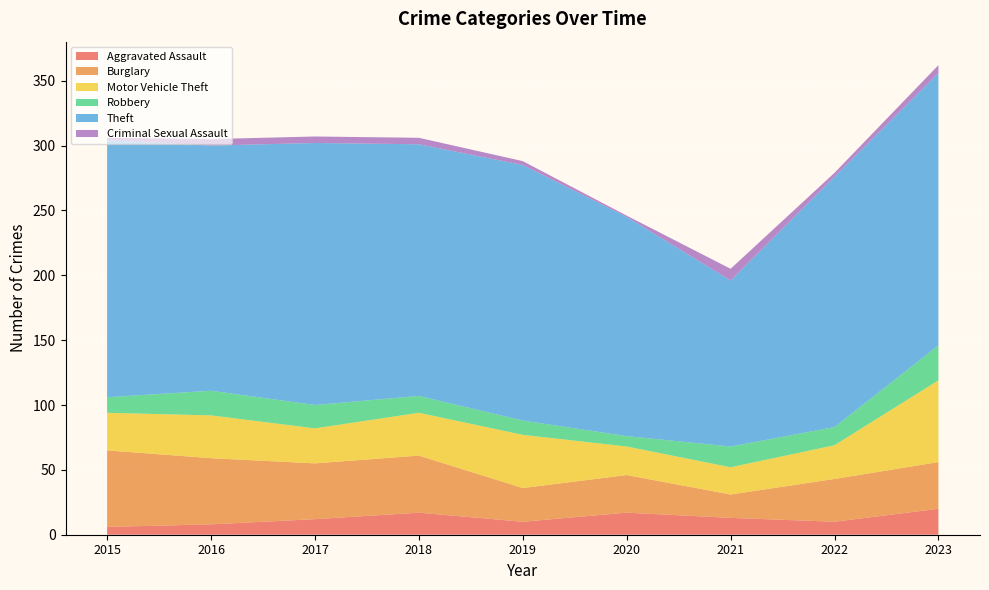

Reading left to right, extract all data points from this chart.

Aggravated Assault: 6	8	12	17	10	17	13	10	20
Burglary: 59	51	43	44	26	29	18	33	36
Motor Vehicle Theft: 29	33	27	33	41	22	21	26	63
Robbery: 12	19	18	13	11	8	16	14	27
Theft: 198	189	202	194	197	169	128	193	210
Criminal Sexual Assault: 2	5	5	5	3	1	9	3	6